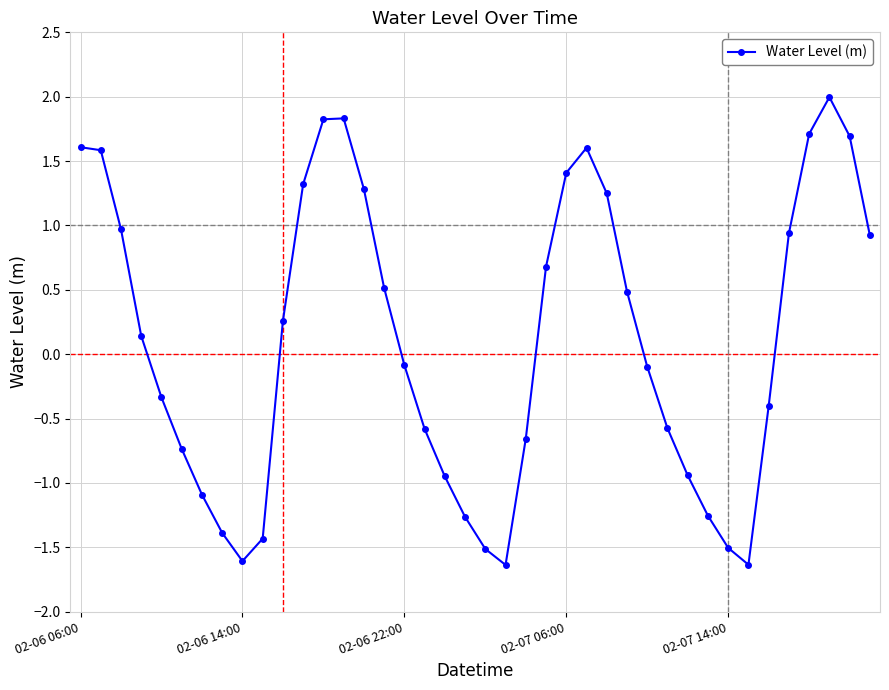

True or false: there are more than 0 points higher than both neighbors.

True